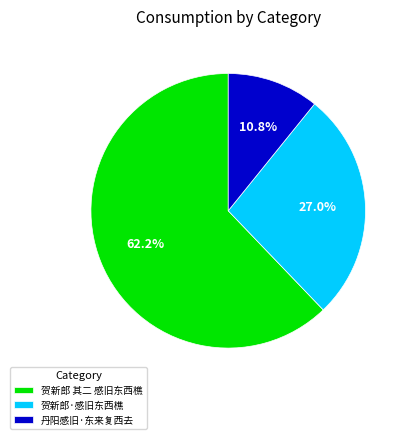

What is the ratio of the value at 丹阳感旧·东来复西去 to the value at 贺新郎·感旧东西樵?

0.4